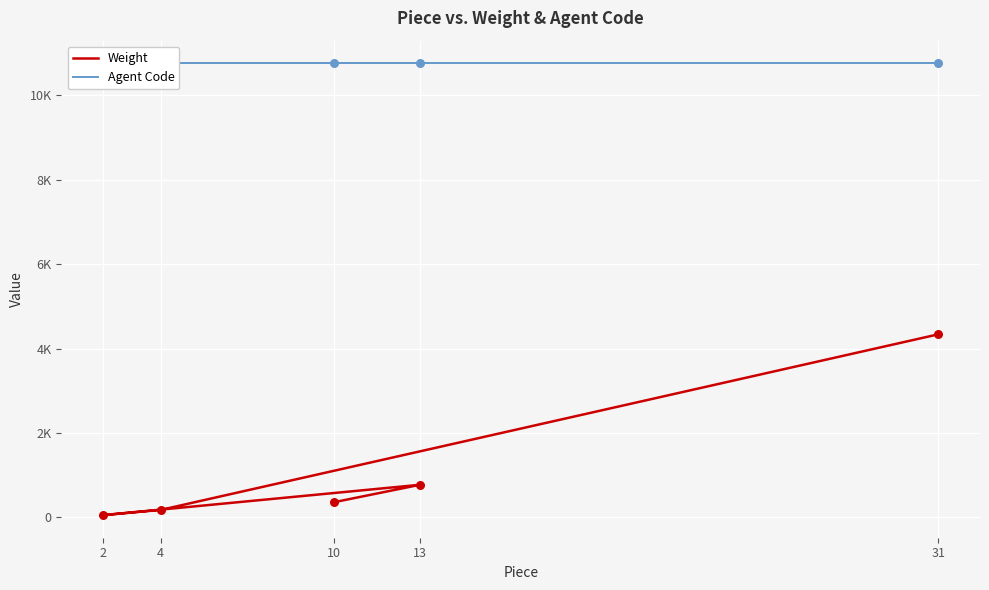

What is the total value across all series at 10?

11123